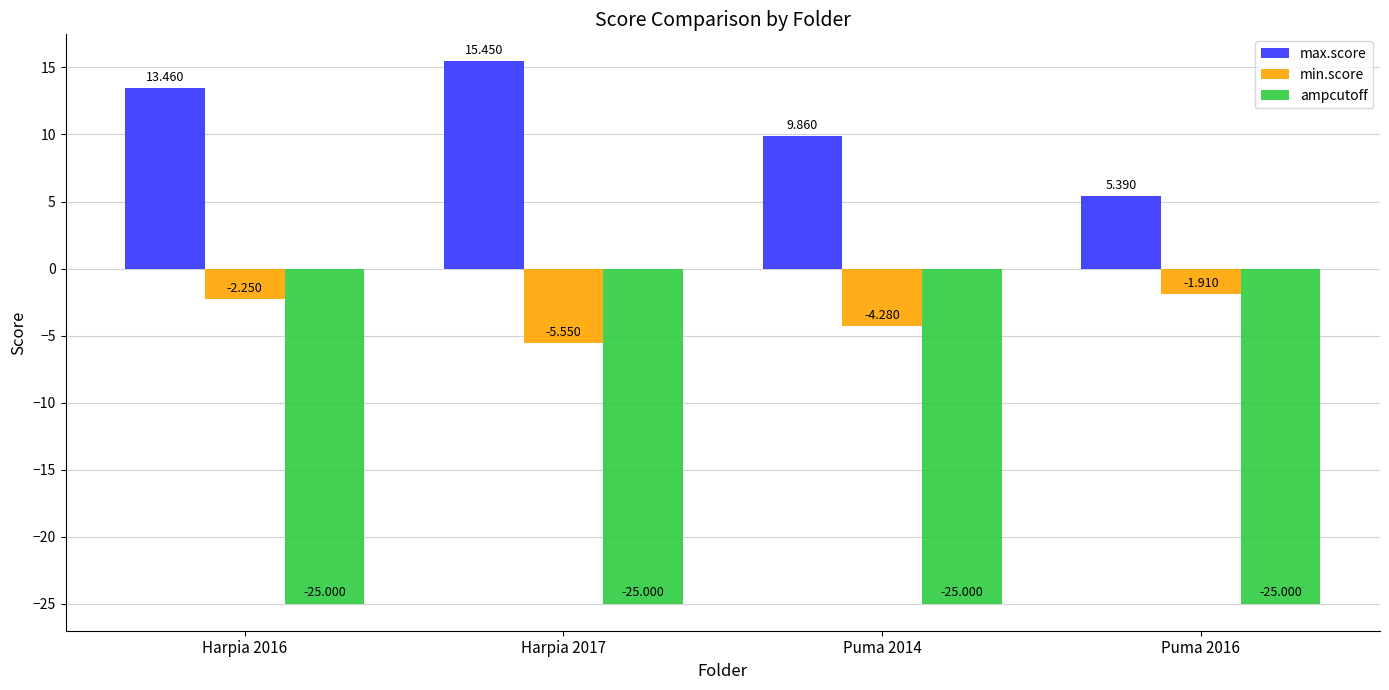

Rank the series by their maximum value, from highest to lowest.

max.score, min.score, ampcutoff